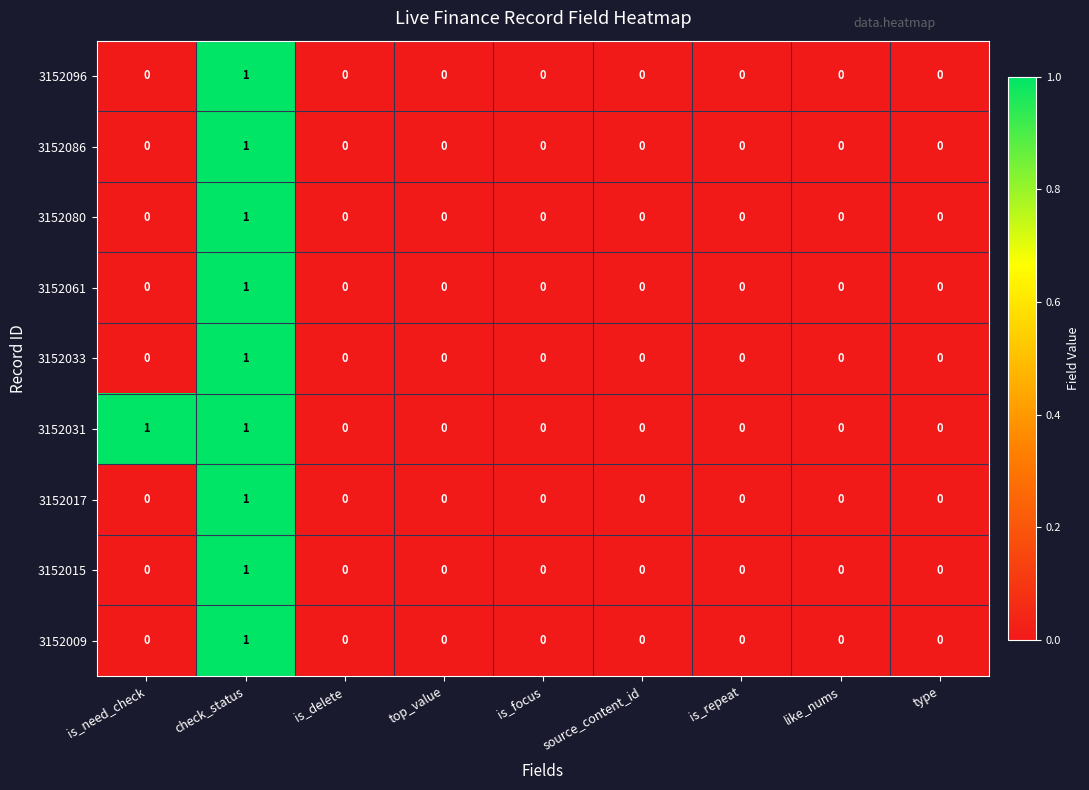

Between is_need_check and is_delete, which series saw the biggest shift?

3152031